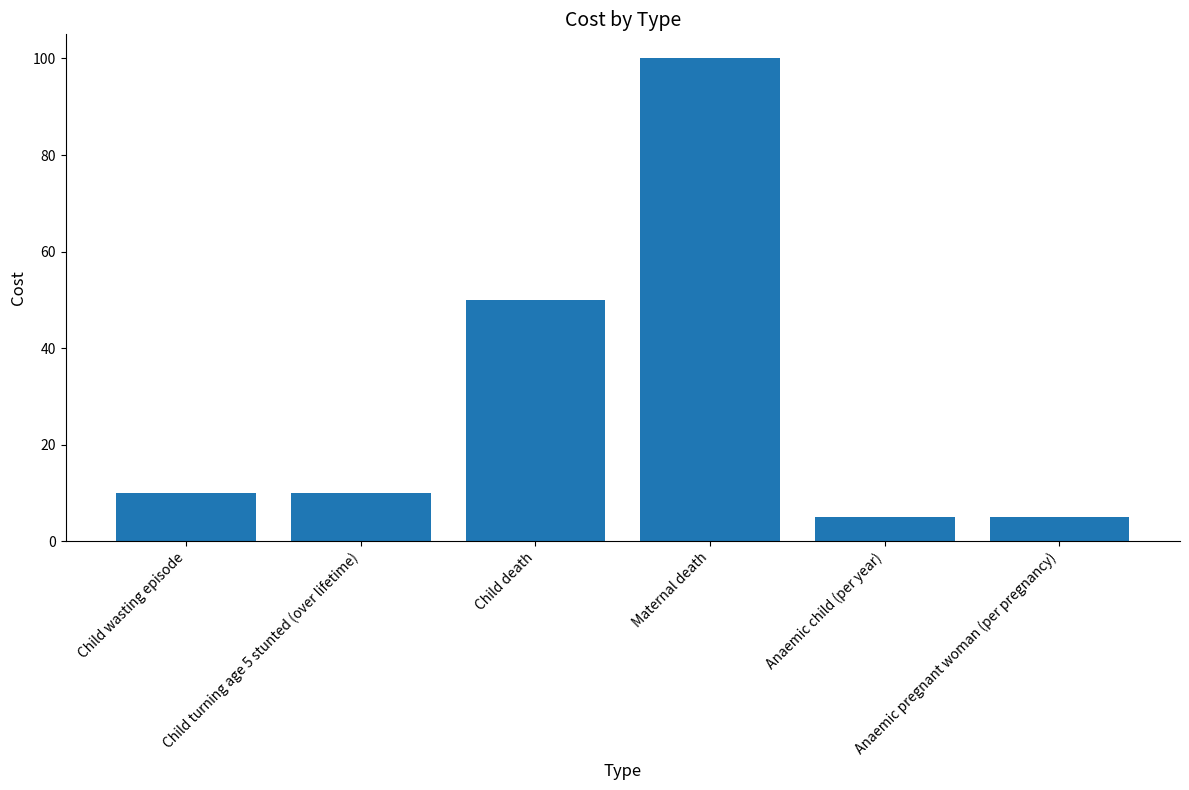

Does the chart contain stacked bars?

No